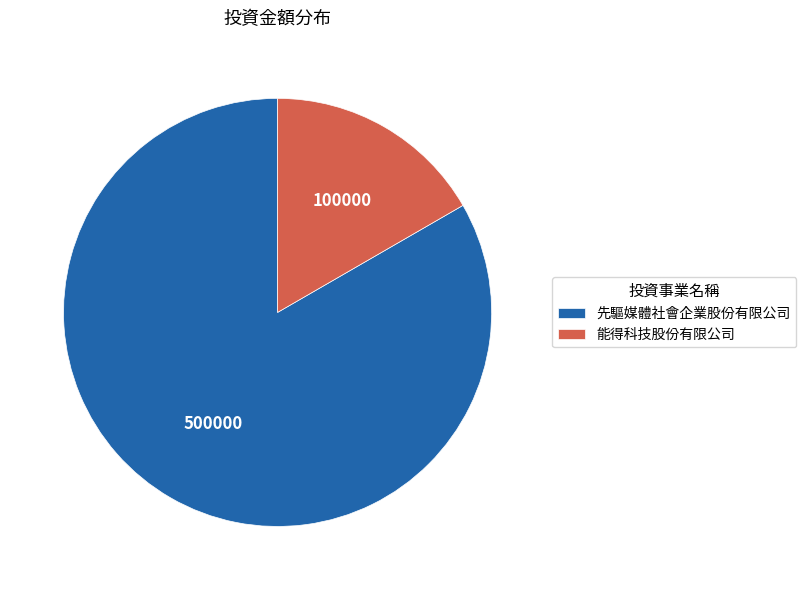

Does 能得科技股份有限公司 account for over 50% of the chart?

No